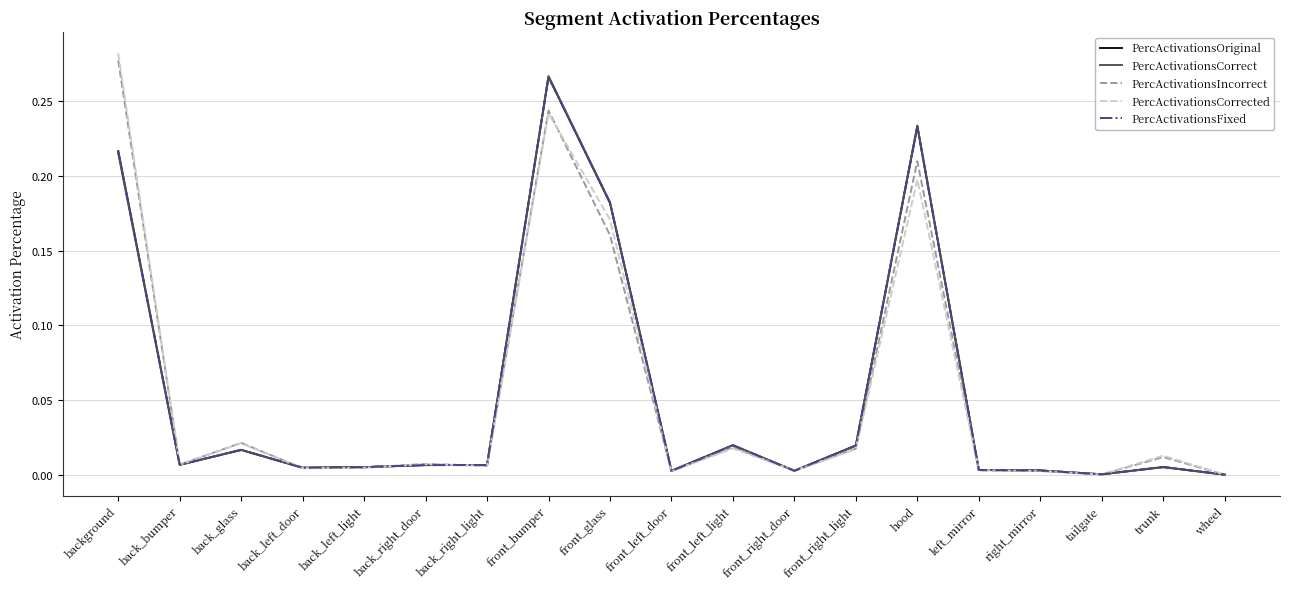

What position from the left is front_glass?

9